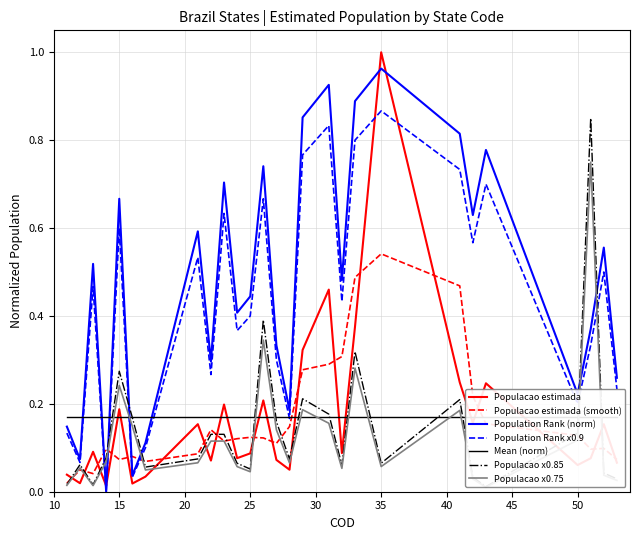

How many interior local valleys (lower than both neighbors) does the data have?

7